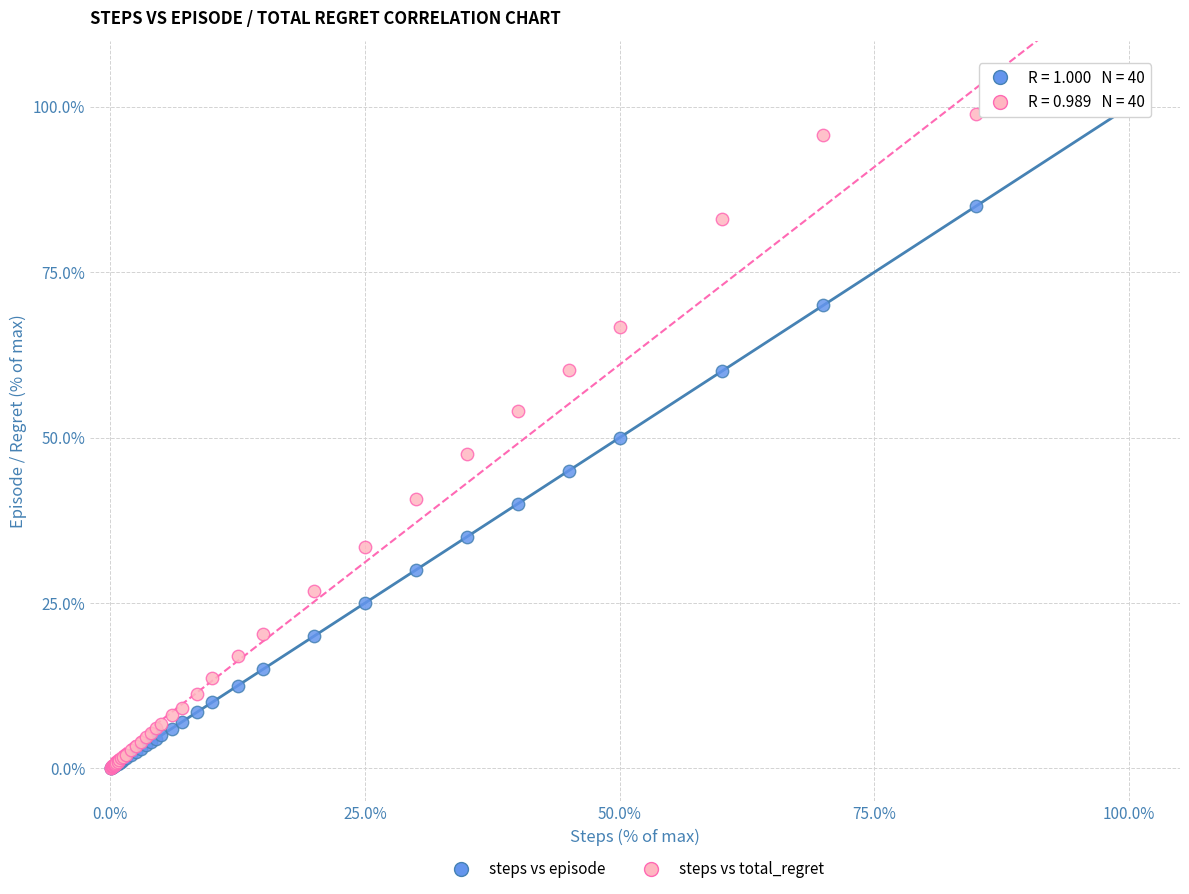

Which series has the largest Y range (max minus min)?

steps vs episode